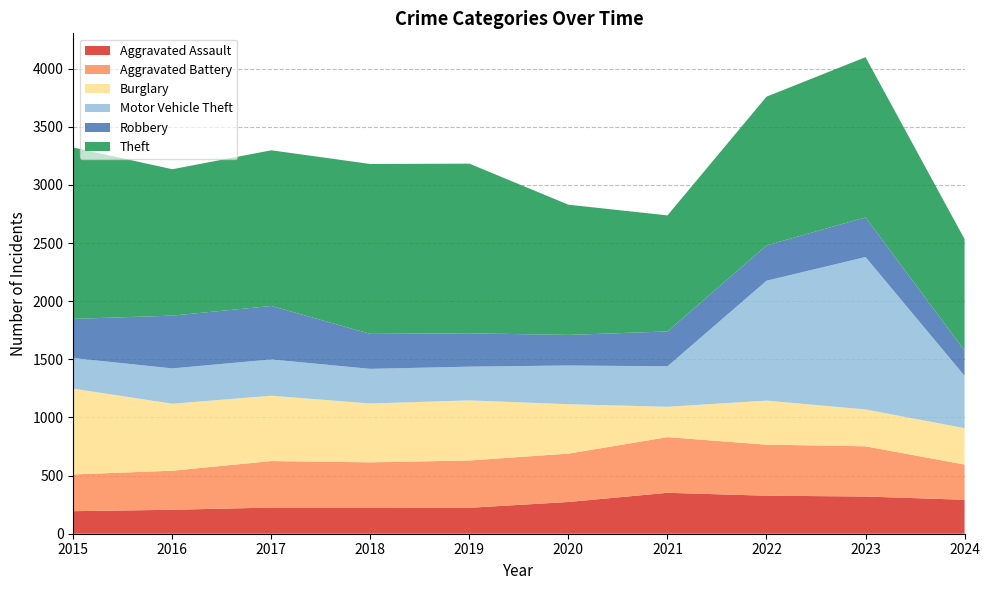

Reading left to right, extract all data points from this chart.

Aggravated Assault: 2015=194	2016=206	2017=225	2018=225	2019=223	2020=273	2021=352	2022=327	2023=320	2024=292
Aggravated Battery: 2015=316	2016=336	2017=400	2018=389	2019=407	2020=416	2021=479	2022=439	2023=432	2024=303
Burglary: 2015=738	2016=576	2017=562	2018=506	2019=517	2020=425	2021=261	2022=379	2023=317	2024=313
Motor Vehicle Theft: 2015=263	2016=304	2017=312	2018=298	2019=290	2020=333	2021=348	2022=1031	2023=1311	2024=450
Robbery: 2015=337	2016=454	2017=460	2018=301	2019=287	2020=263	2021=300	2022=304	2023=341	2024=218
Theft: 2015=1474	2016=1259	2017=1339	2018=1461	2019=1459	2020=1120	2021=998	2022=1279	2023=1378	2024=958